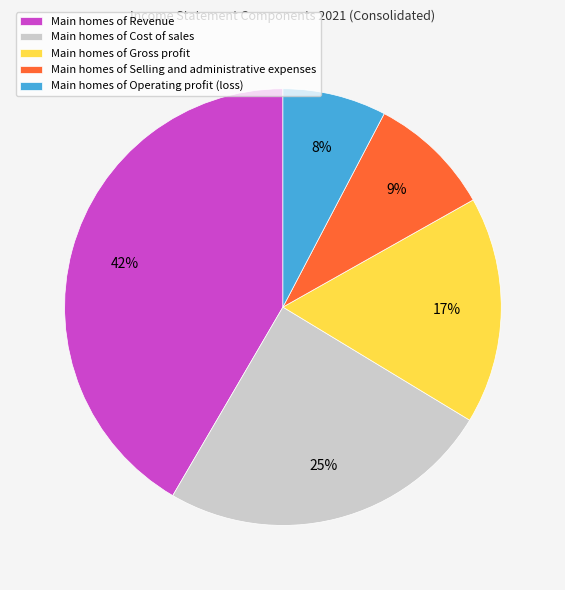

Rank the categories by value from lowest to highest.

Main homes of Operating profit (loss), Main homes of Selling and administrative expenses, Main homes of Gross profit, Main homes of Cost of sales, Main homes of Revenue